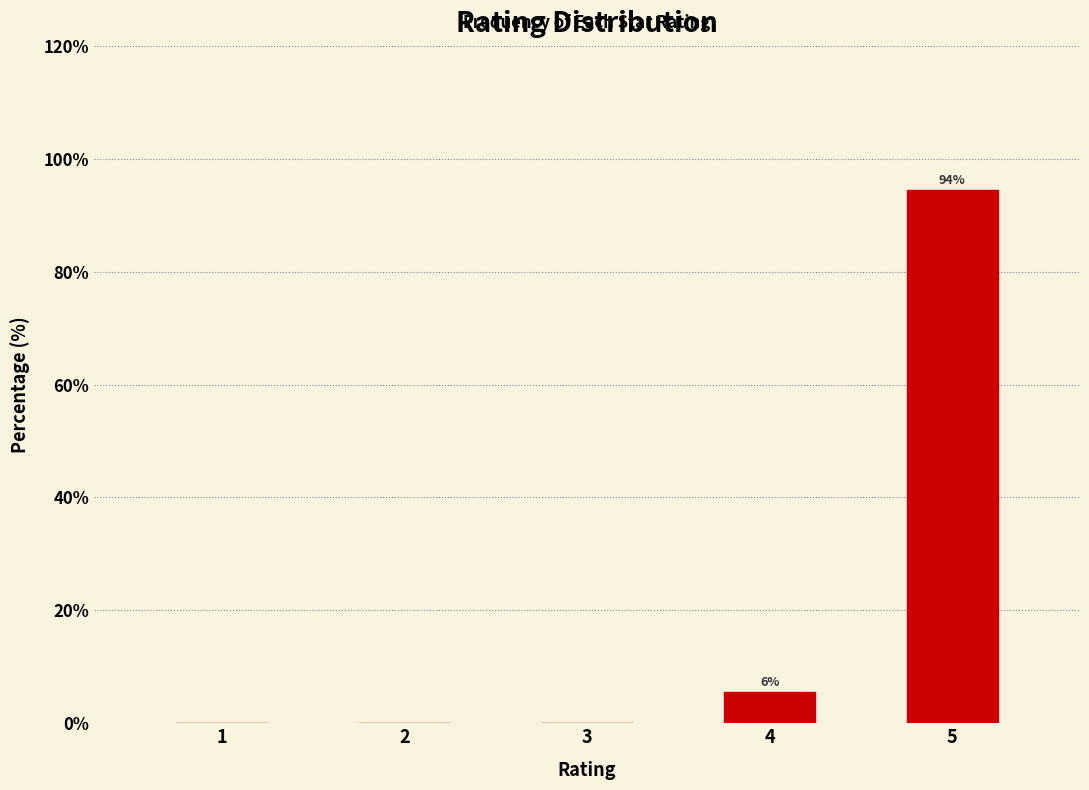

Reading left to right, list all the values displayed in this chart.

1=0.0	2=0.0	3=0.0	4=5.6	5=94.4